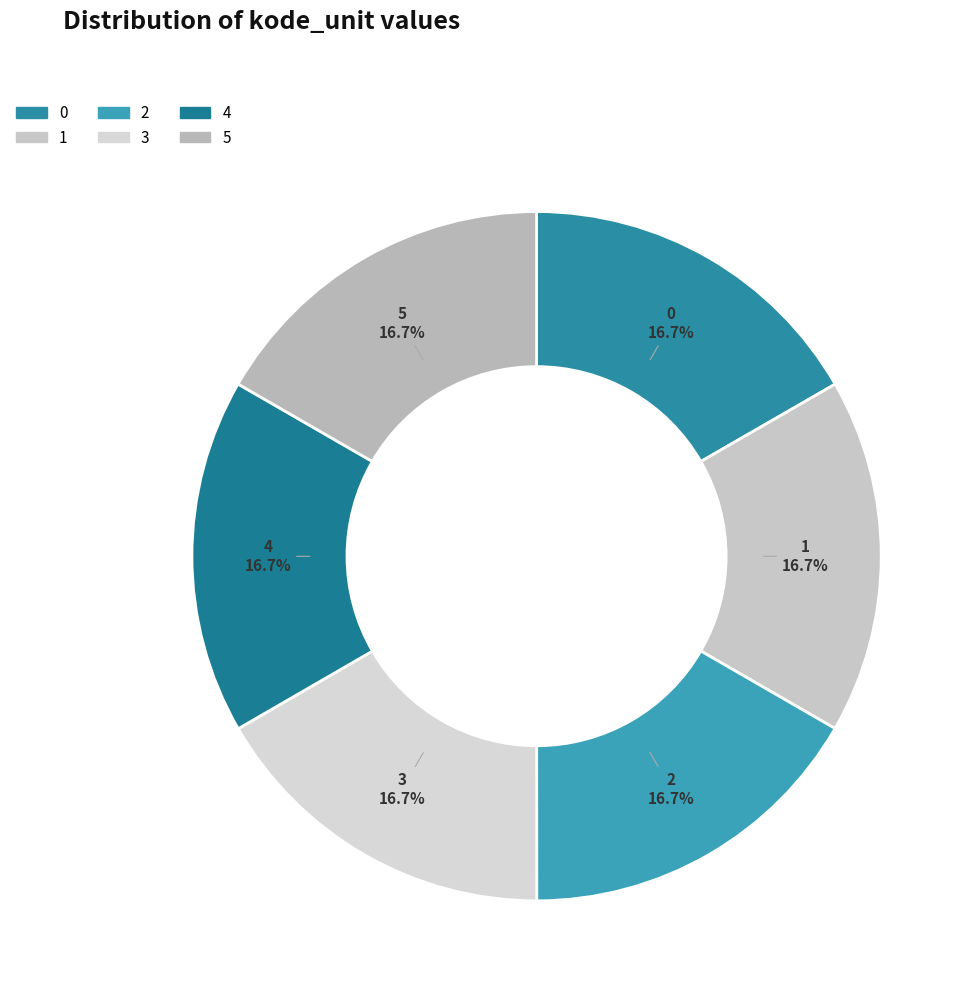

Approximately how many times larger is the value at 2 compared to 0?

1.0